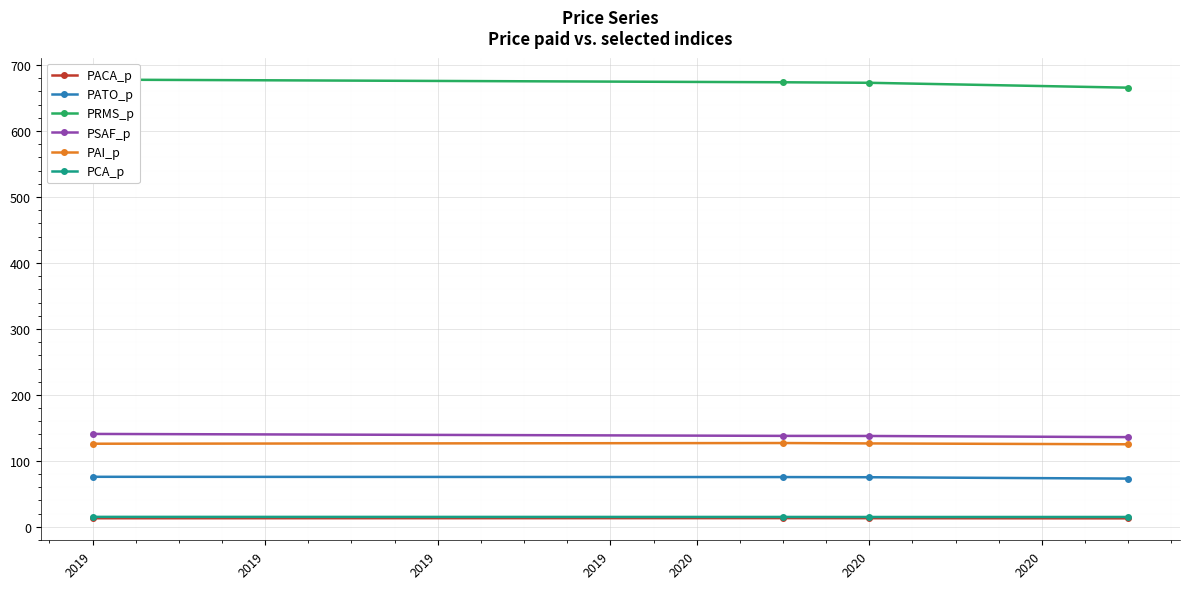

True or false: PAI_p and PATO_p cross at least once.

False